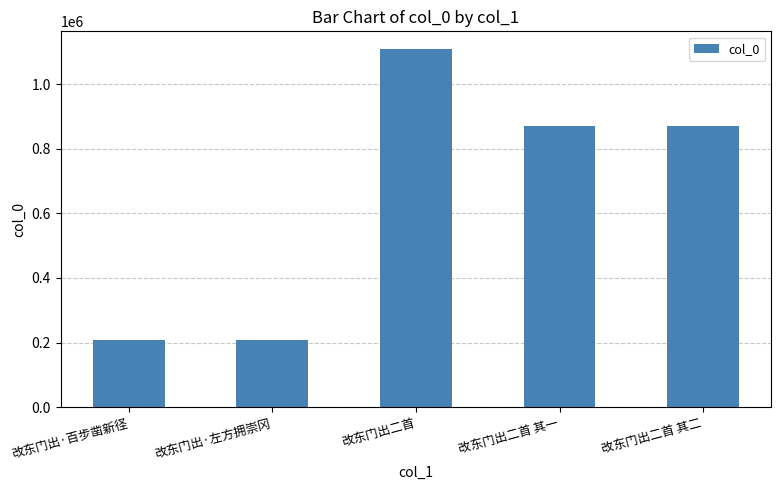

What is the label of the 2nd bar from the left?

改东门出·左方拥崇冈